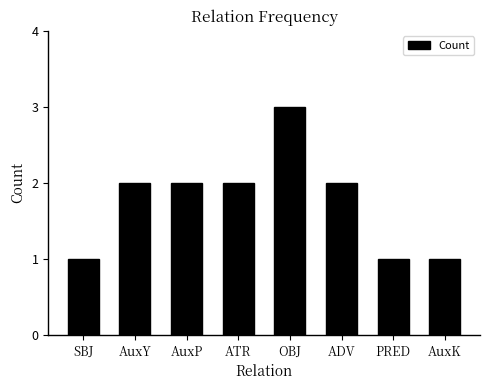

What is the difference between the maximum and minimum values?

2